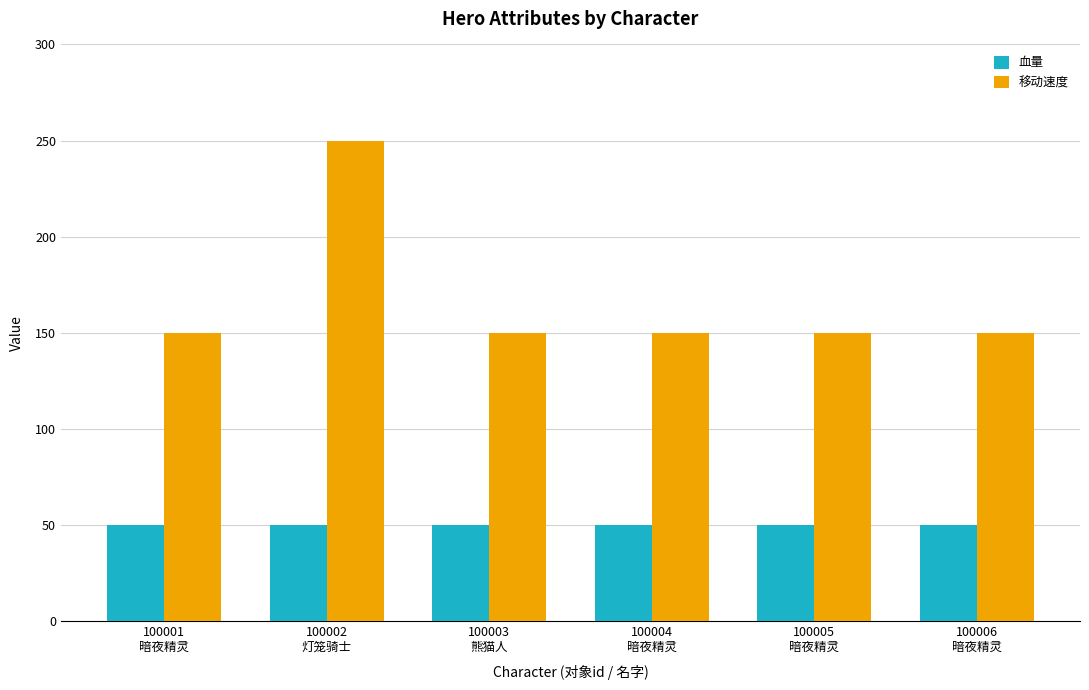

Is the value of 移动速度 at 100005
暗夜精灵 greater than the value of 血量 at 100006
暗夜精灵?

Yes